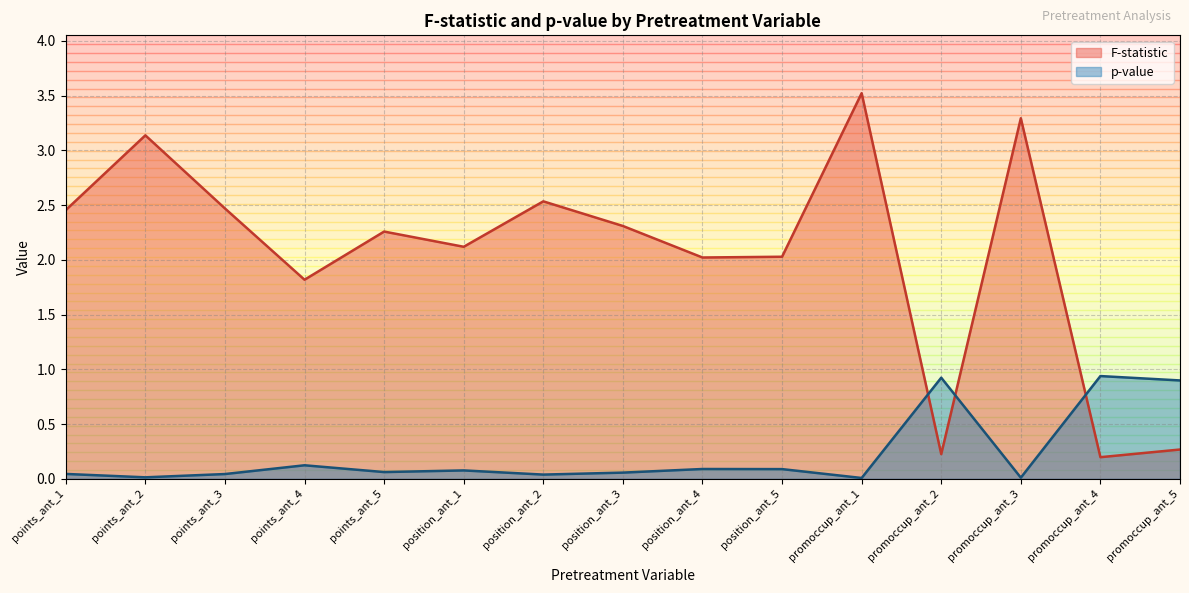

What is the sum of the p-value values at position_ant_1 and position_ant_4?

0.2